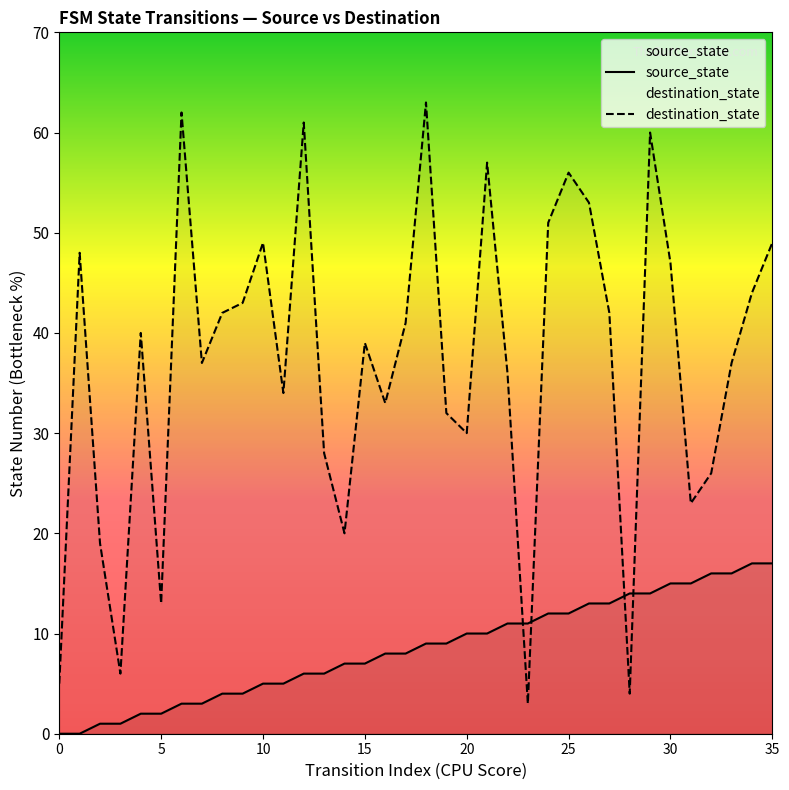

Which series has the largest total across all categories?

destination_state